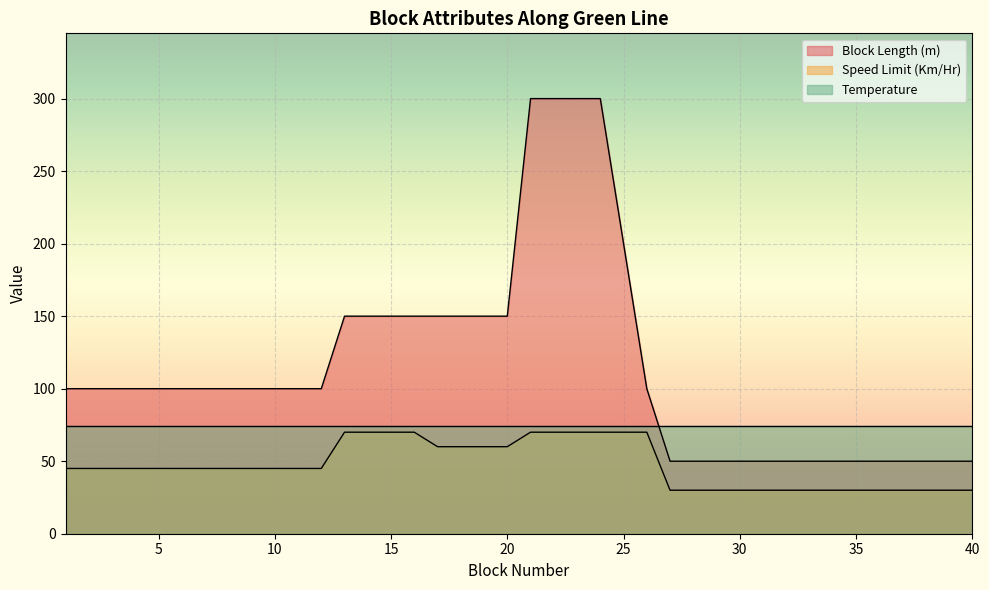

Which category has the highest value across all series?

21